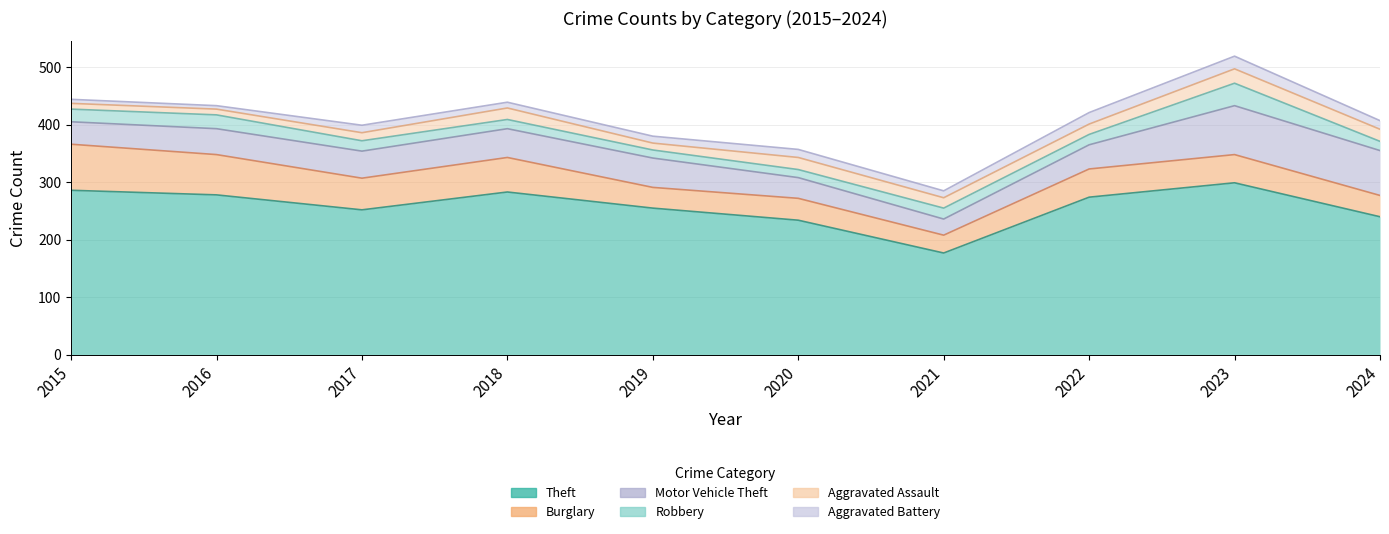

What is the value of the Robbery point at the 2nd from the left?

24